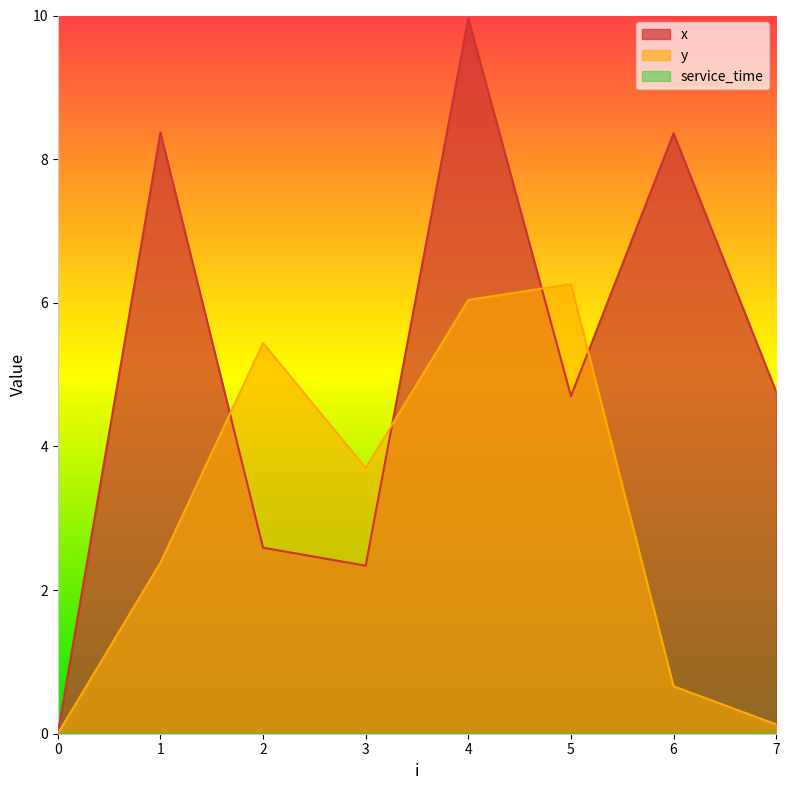

Where is the first local minimum for x?

3